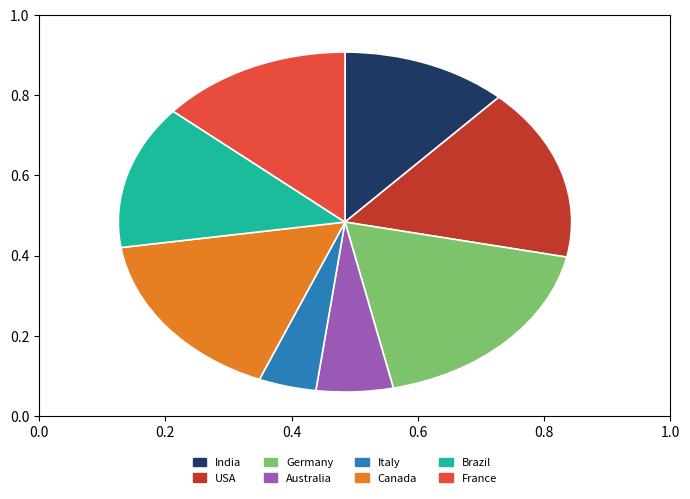

How many slices are in this pie chart?

8